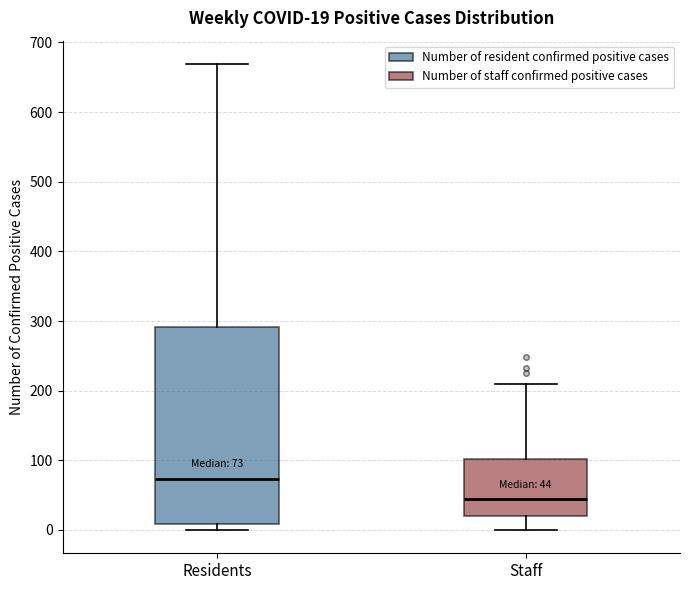

Which box's median line is the lowest?

Staff